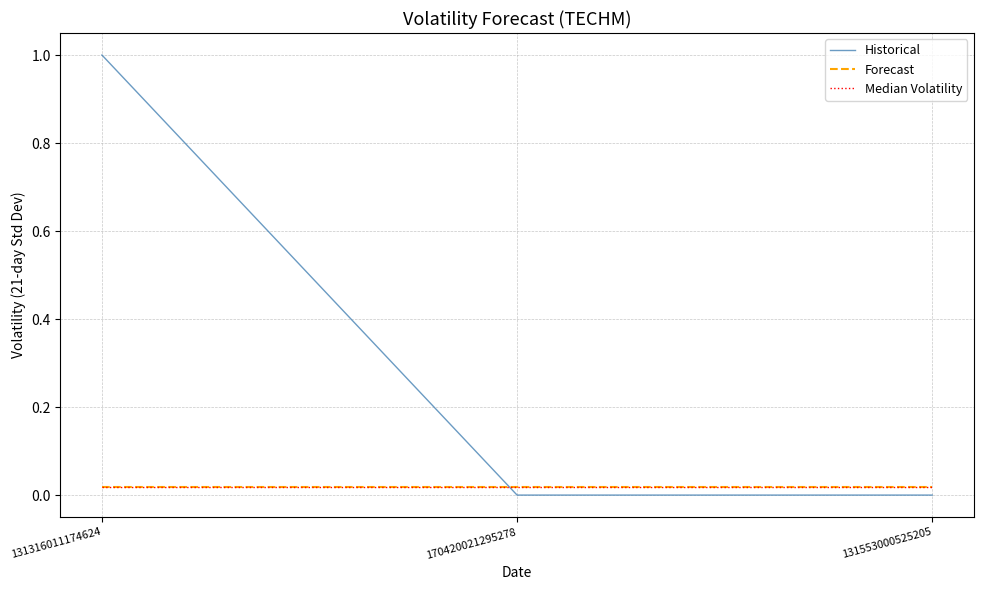

Does the chart display data point markers on the line(s)?

No